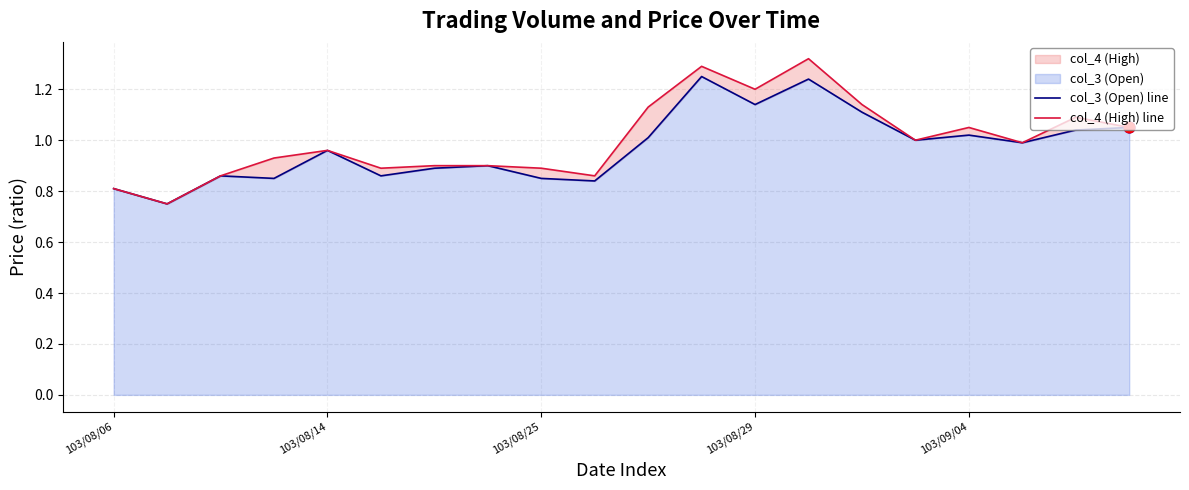

Which series contains the lowest Y value?

col_3 (Open) line